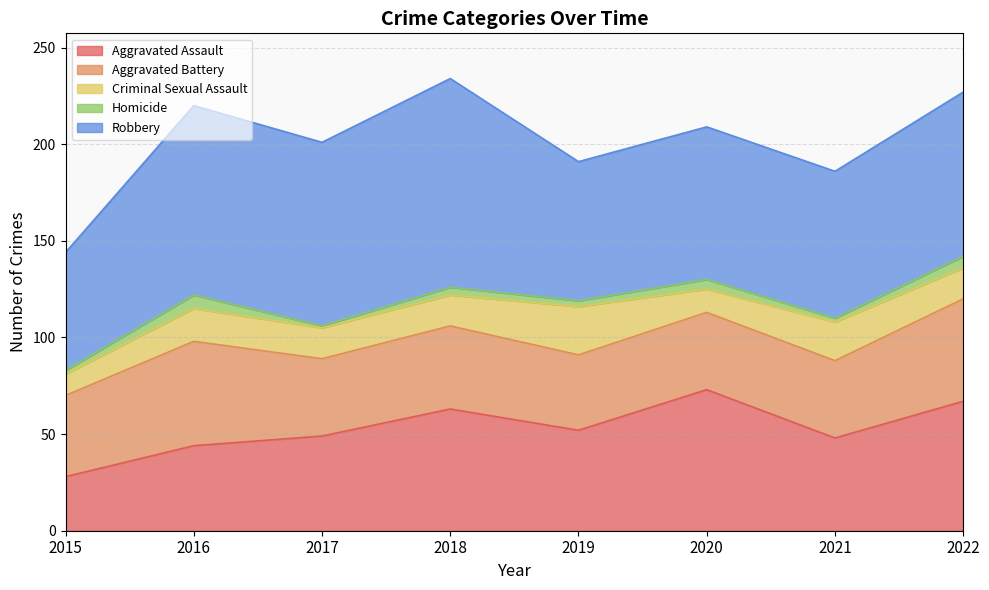

Rank the categories by Aggravated Assault value from lowest to highest.

2015, 2016, 2021, 2017, 2019, 2018, 2022, 2020